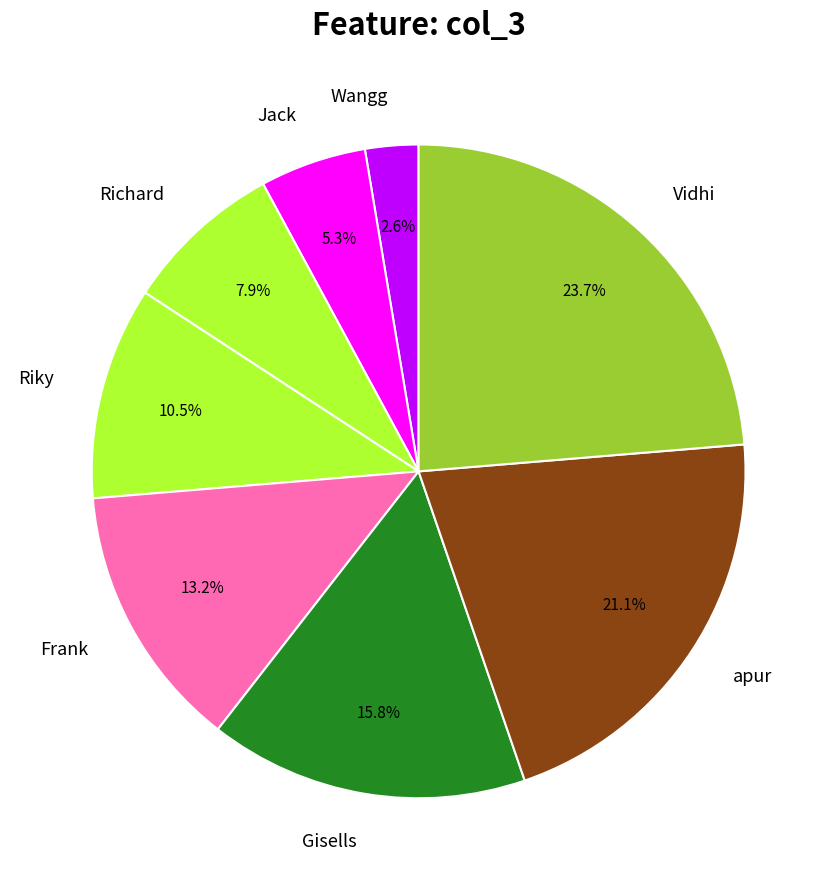

To the nearest percent, what percentage of the pie is Jack?

5%